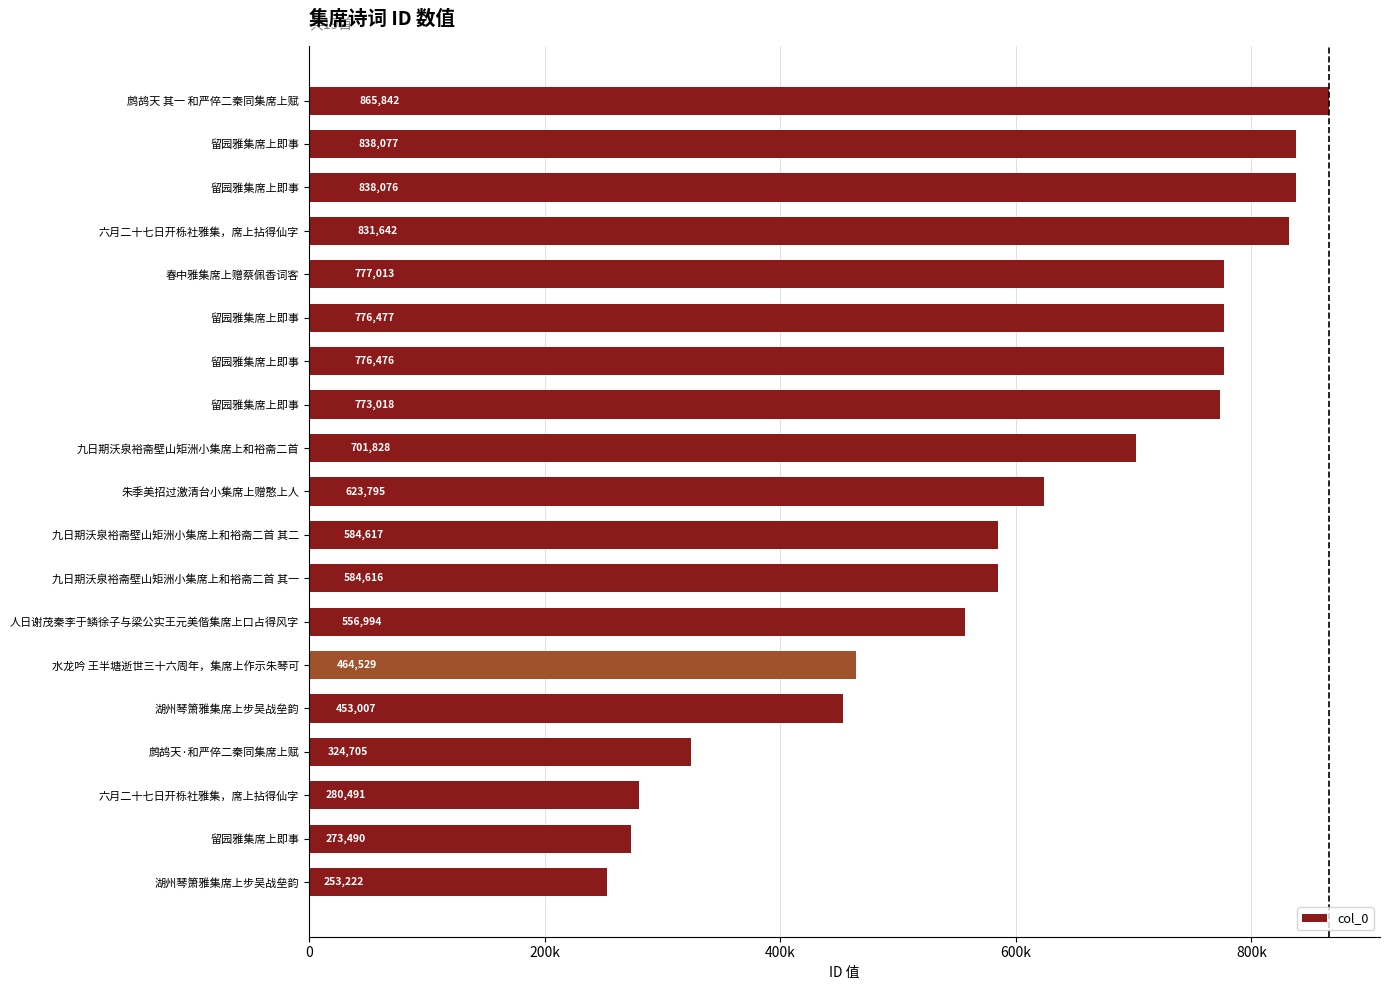

What is the minimum value shown in the chart?

253222